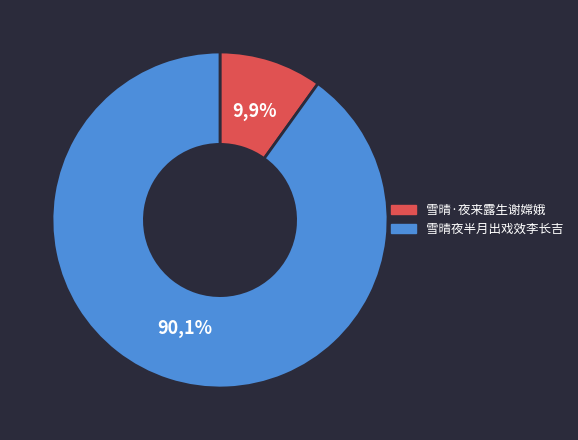

What portion of the pie excludes 雪晴夜半月出戏效李长吉?

9.9%